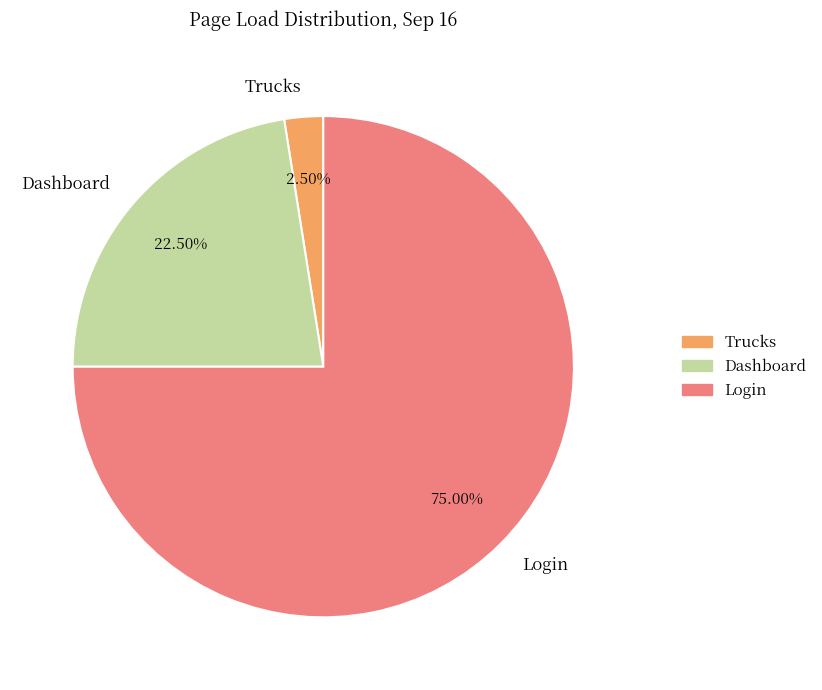

What is the smallest slice in the pie chart?

Trucks